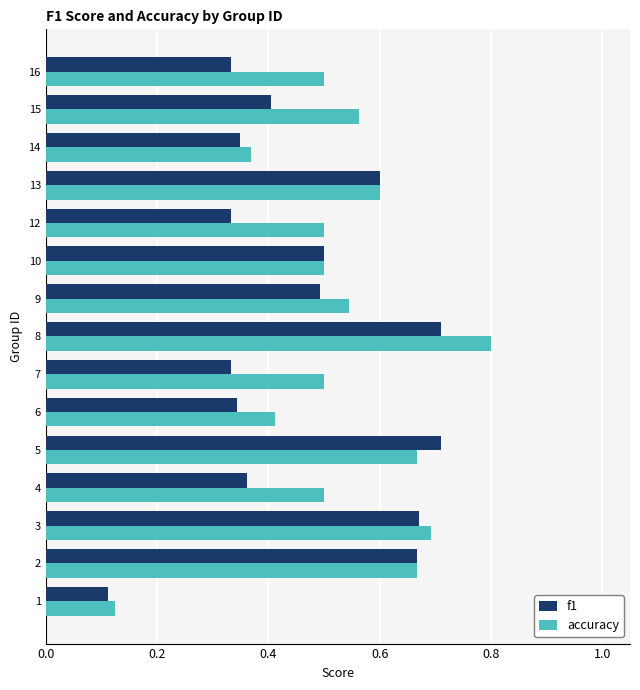

What is the maximum value for accuracy?

0.8